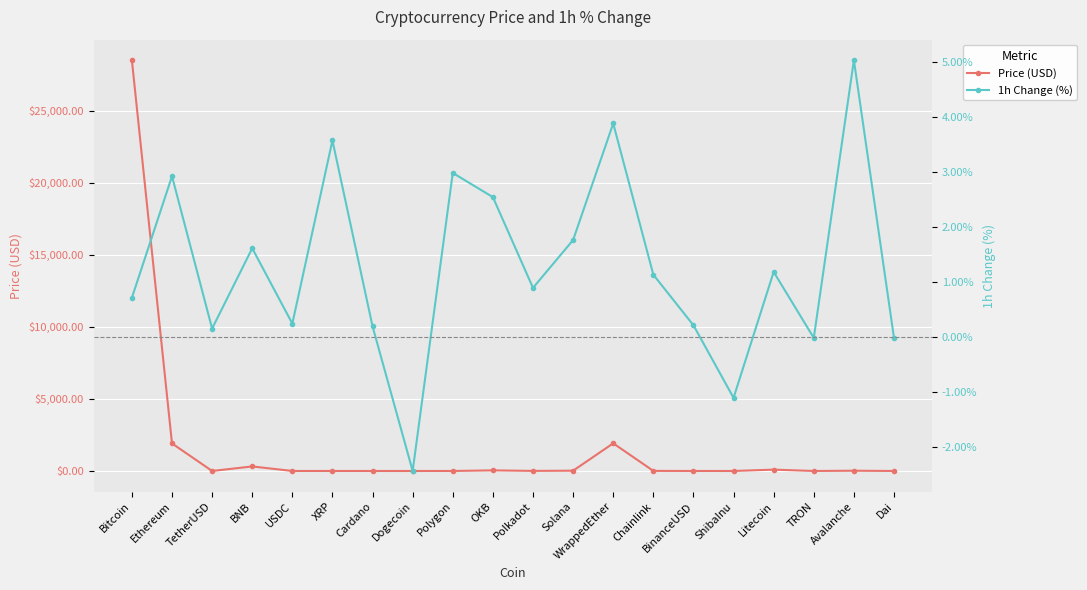

The value of Price (USD) at WrappedEther is 1921.3. True or false?

True